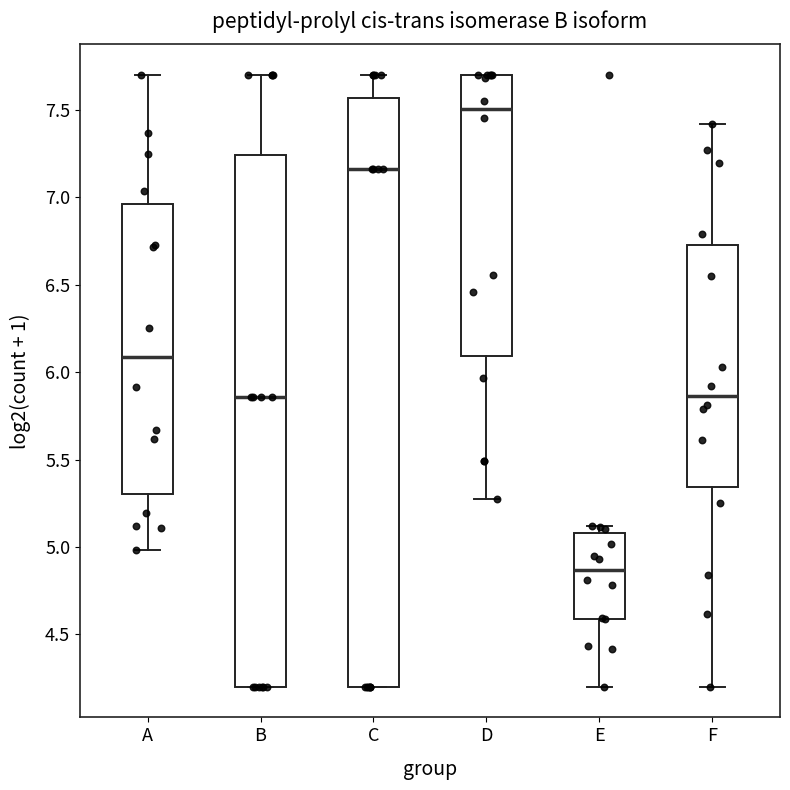

Which box is the tallest, from its lower edge to its upper edge?

C